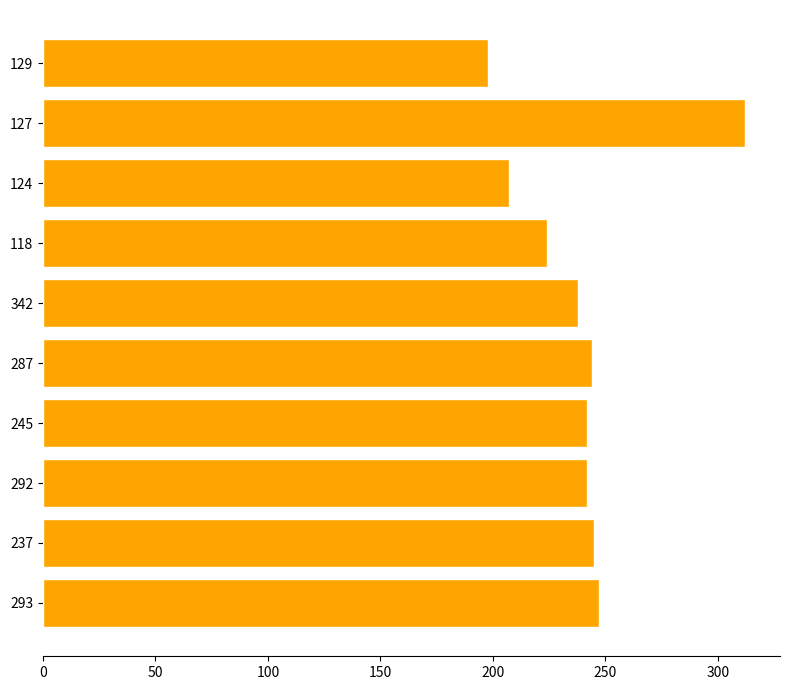

What is the difference between the maximum and minimum values?

114